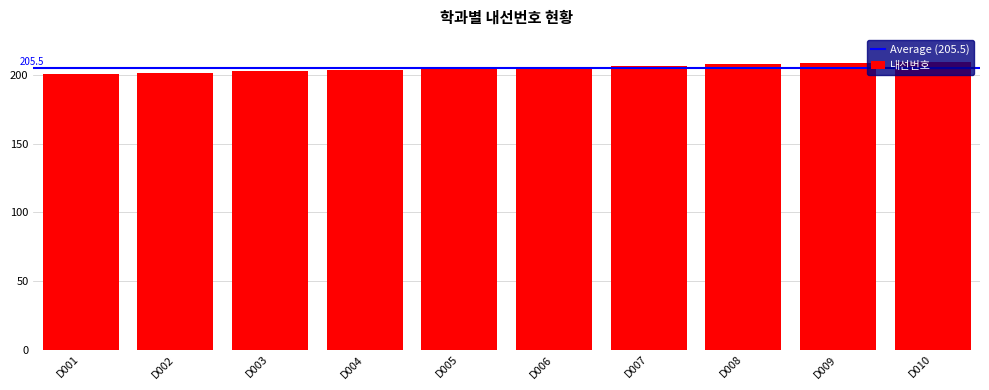

Does the chart contain stacked bars?

No